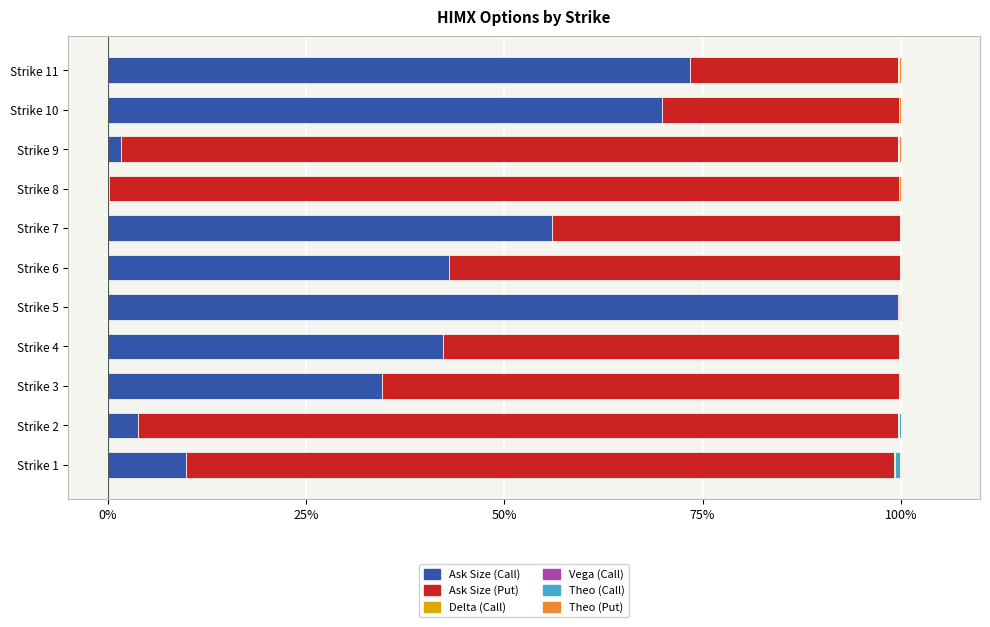

The Ask Size (Call) series shows 56.0 at Strike 7. True or false?

True